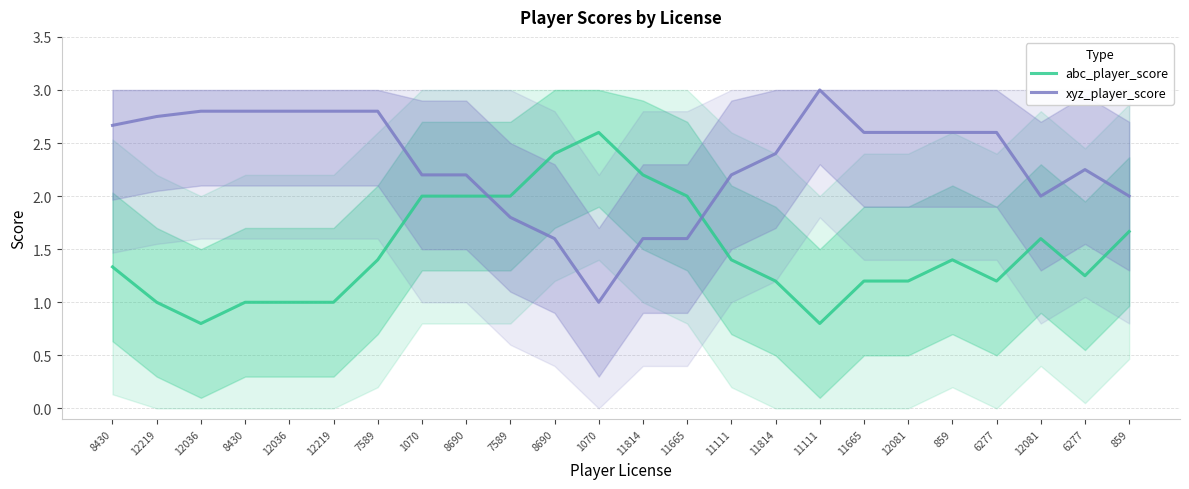

The xyz_player_score series shows 4.0 at 12081. True or false?

False